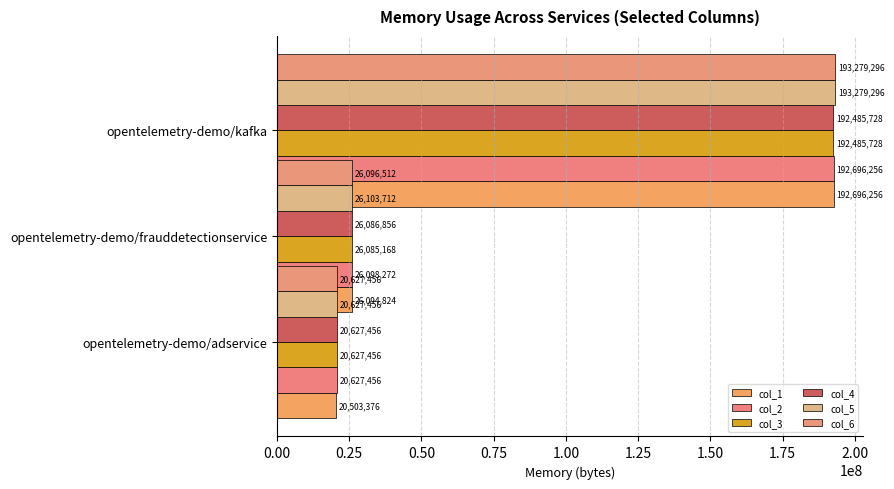

What is the spread (max minus min) of values at 0.50?

793568